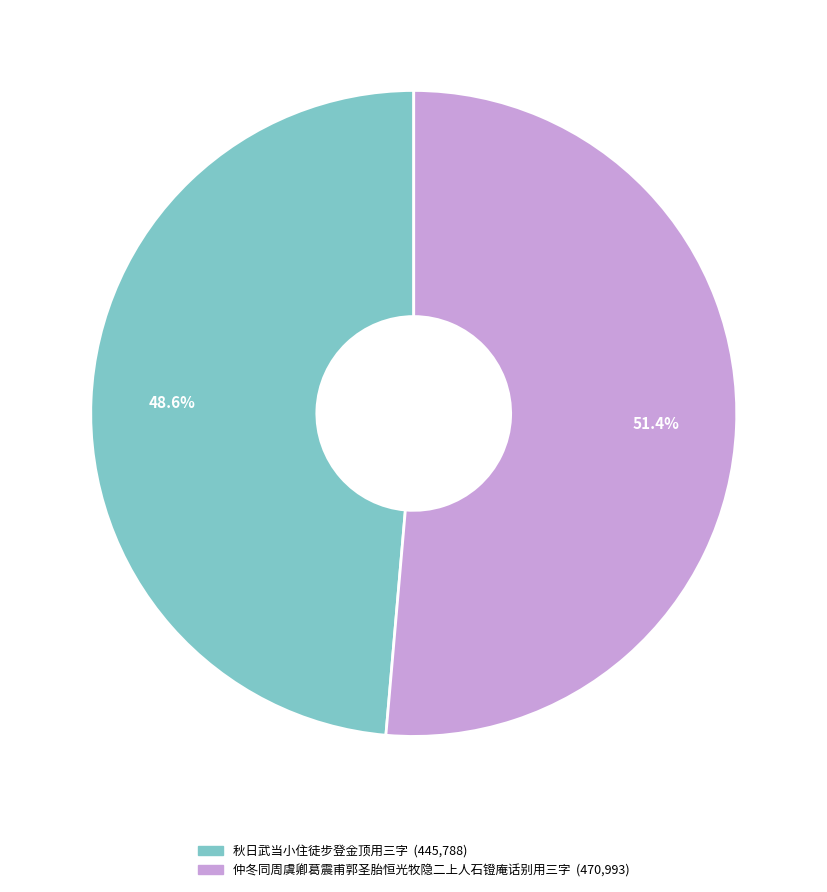

Approximately how many times larger is the value at 仲冬同周虞卿葛震甫郭圣胎恒光牧隐二上人石镫庵话别用三字 compared to 秋日武当小住徒步登金顶用三字?

1.1